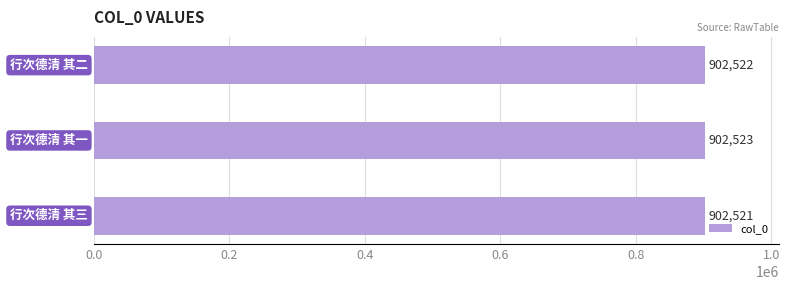

Count the values in the range 902521 to 902523.

3